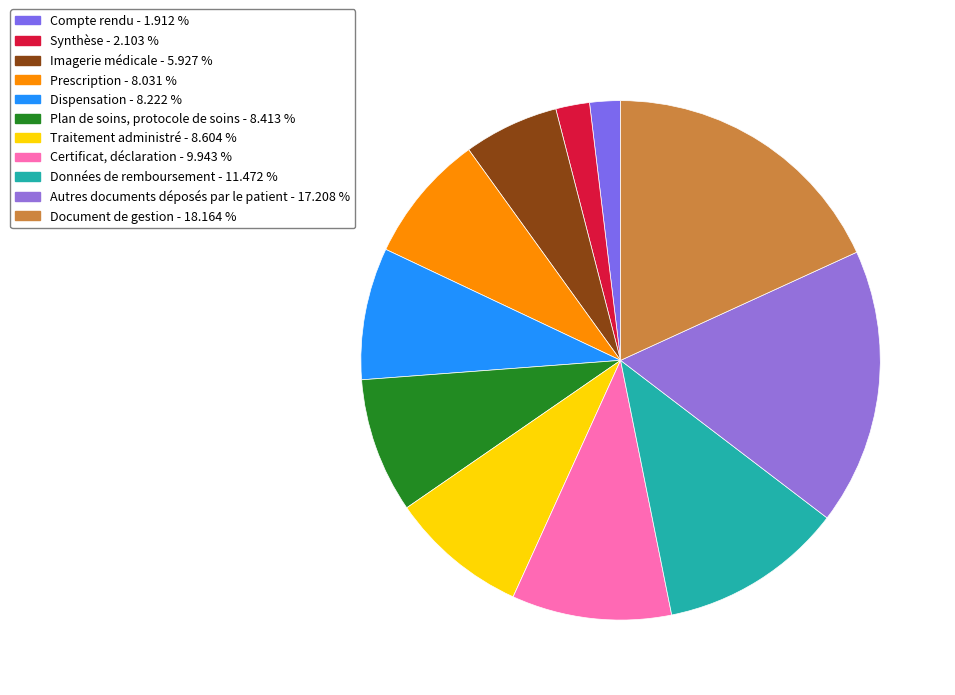

Count the number of slices in the pie.

11